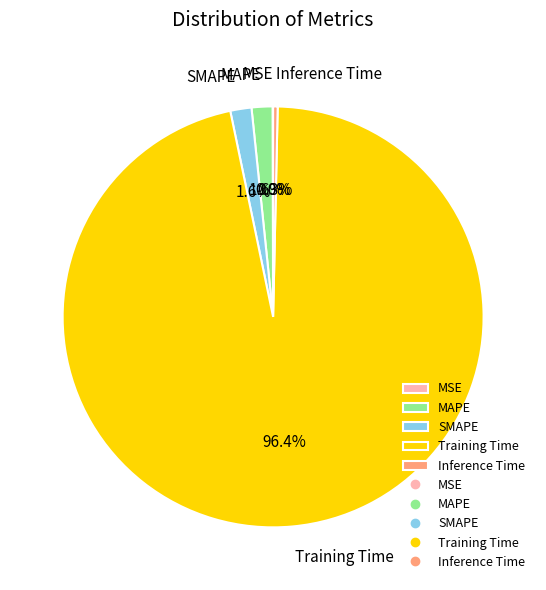

Does SMAPE account for over 50% of the chart?

No